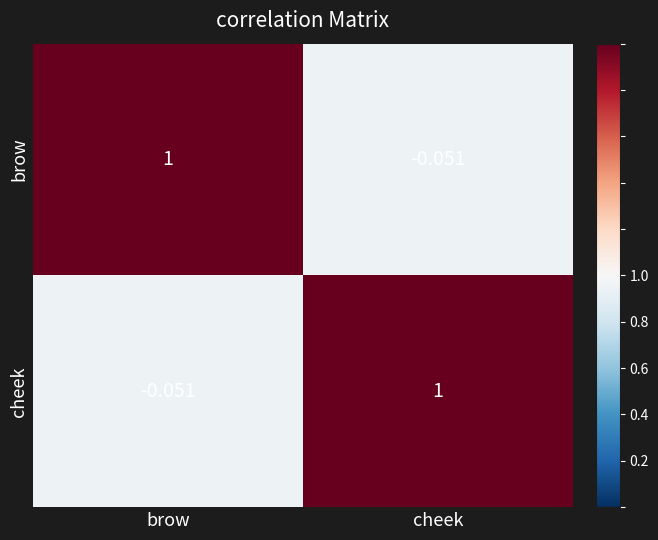

Which category has the highest value in the cheek series?

cheek